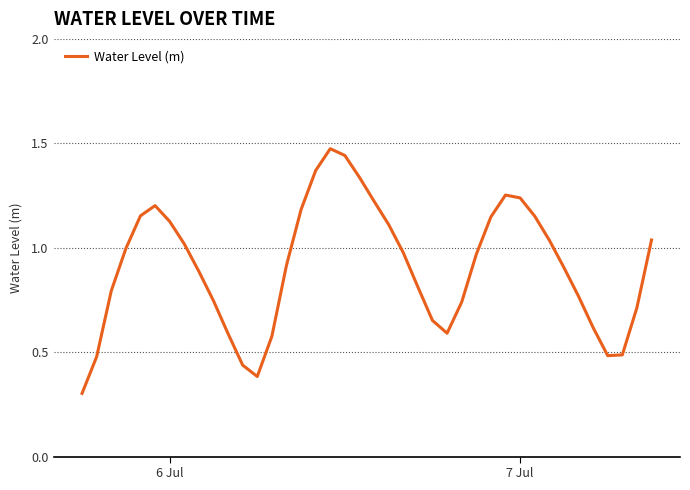

What is the average value?

0.9